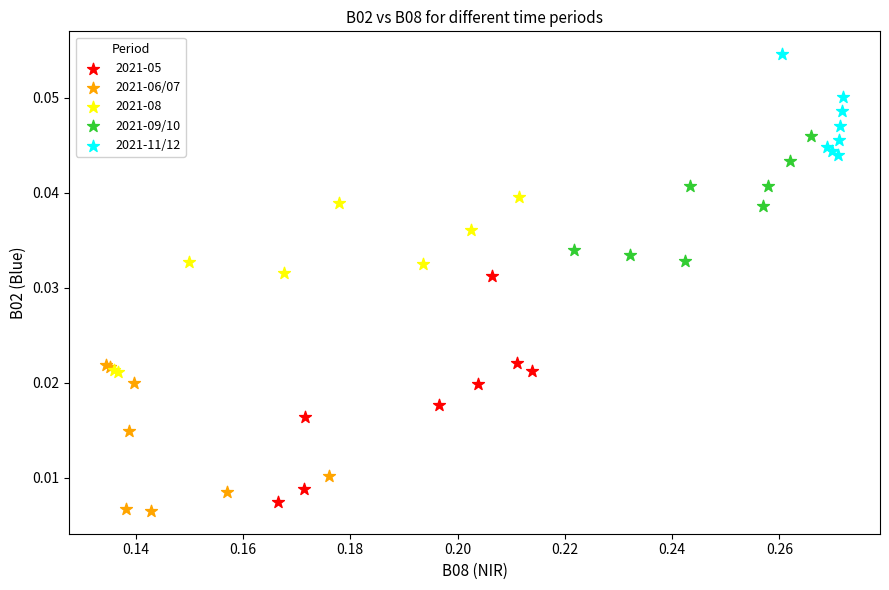

Which series has the widest spread of Y values?

2021-05